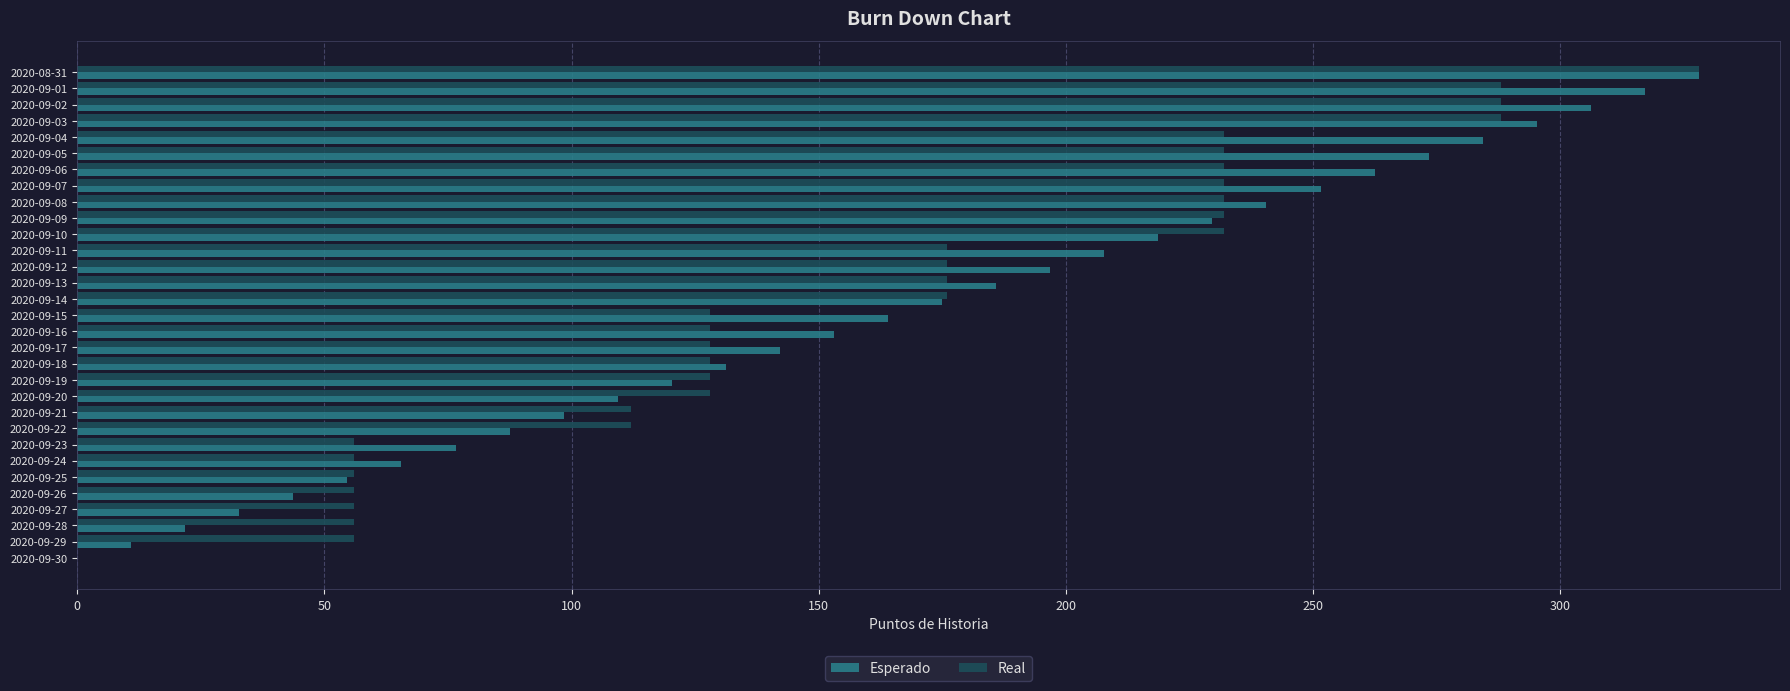

True or false: Real has a value of 74.9 at 2020-09-19.

False